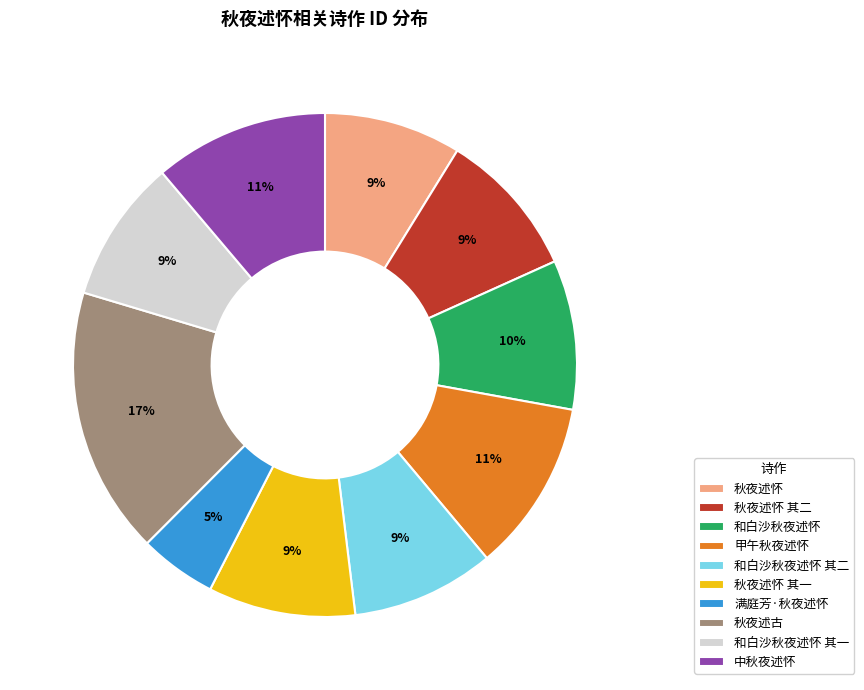

Do 秋夜述怀 其一 and 和白沙秋夜述怀 其一 together represent more than half of the pie?

No